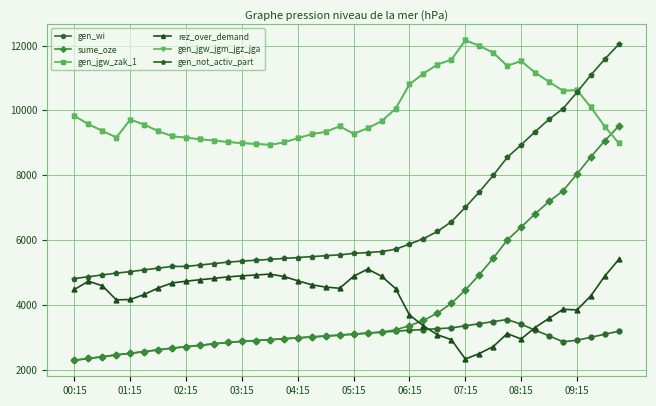

At which label does gen_jgw_jgm_jgz_jga first exceed 9559?

00:15